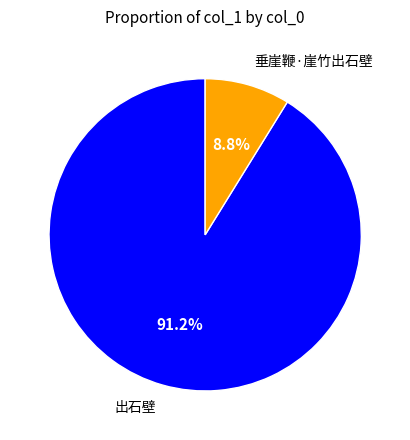

Which slice represents more than half of the pie?

出石壁